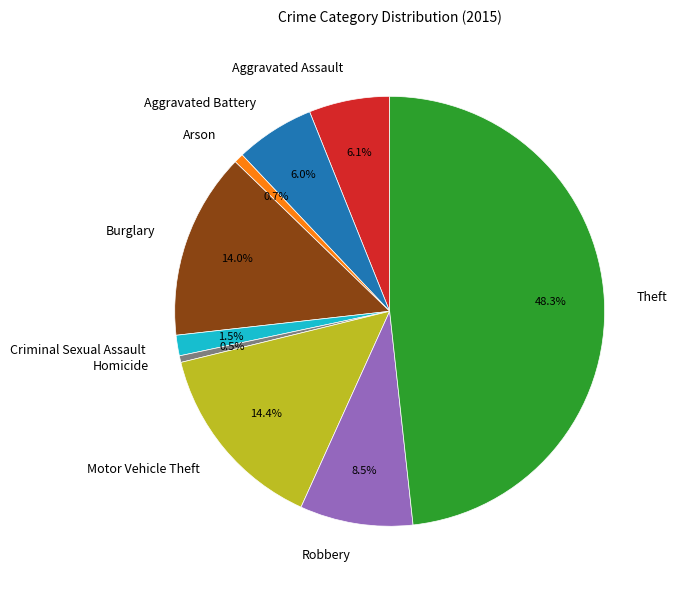

What portion of the pie excludes Aggravated Battery?

94.0%